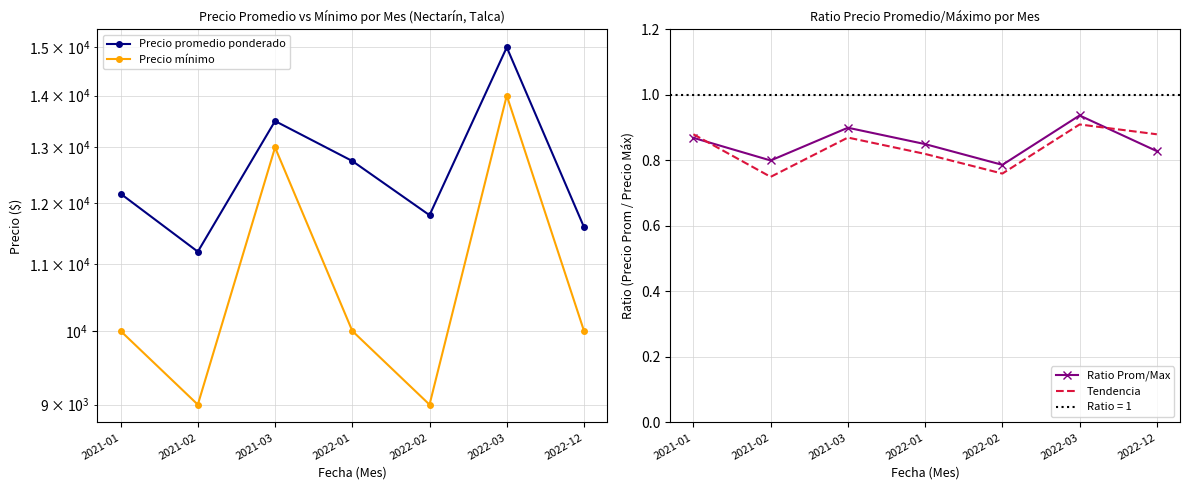

What is the difference between the maximum and minimum values in the Precio promedio ponderado series?

3800.0